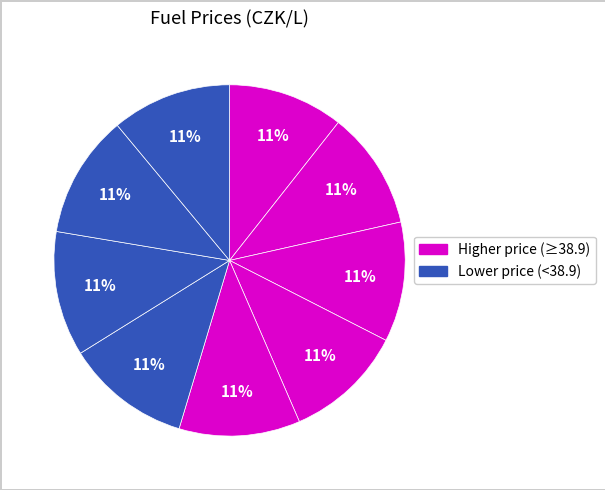

How many slices are in this pie chart?

9